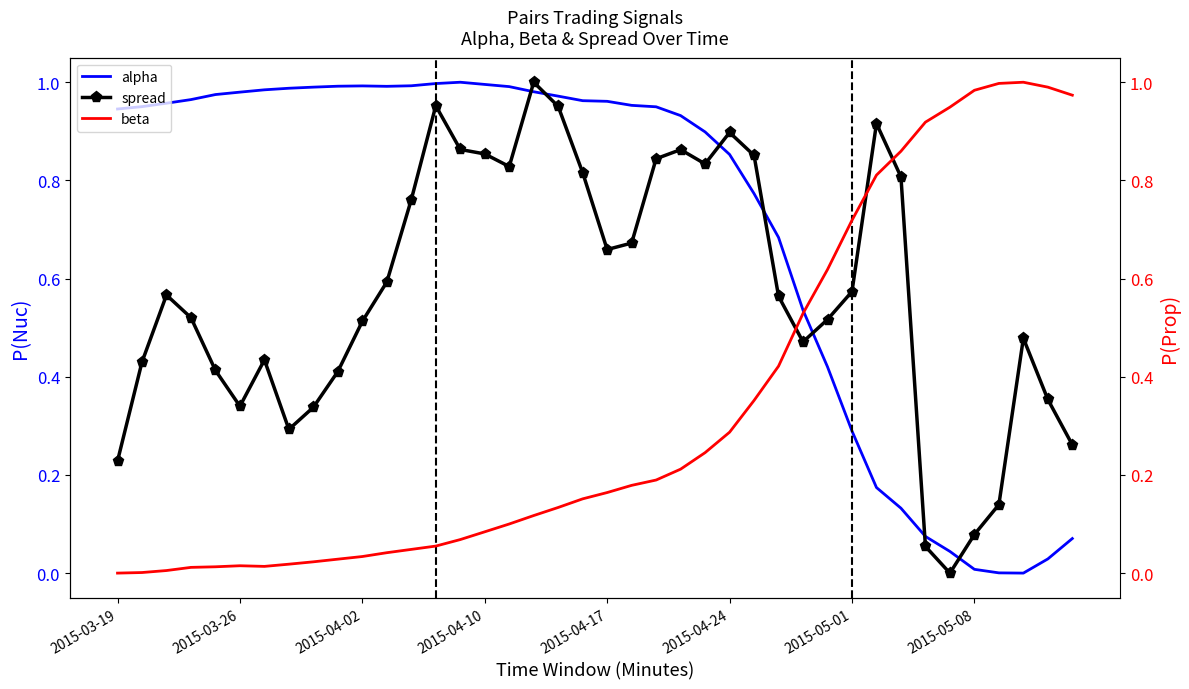

The spread series shows 0.3 at 2015-04-17. True or false?

False